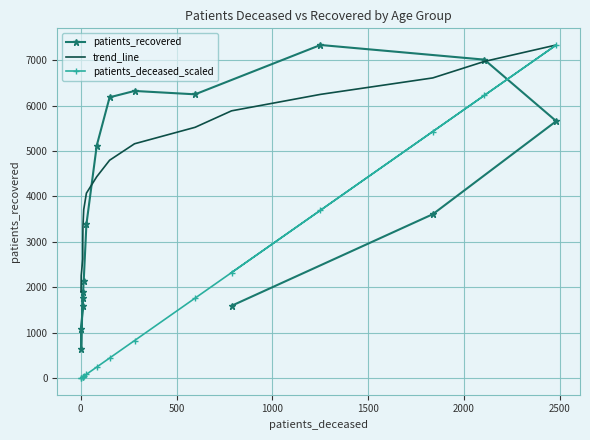

Which series has the largest range (max minus min)?

patients_deceased_scaled